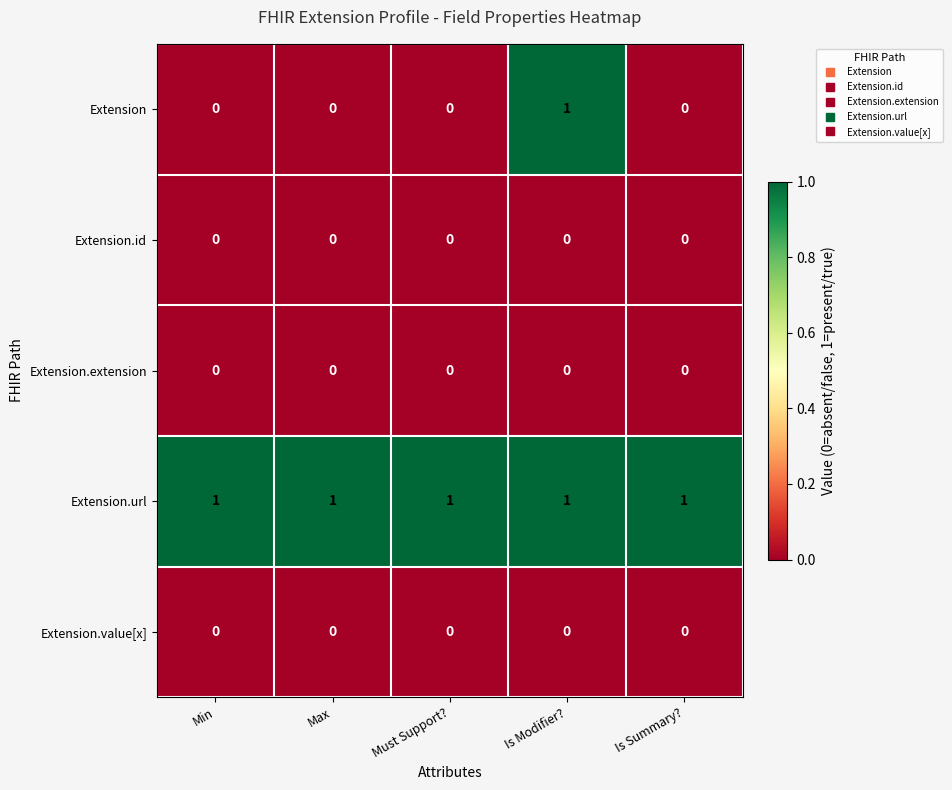

At which label does Extension reach its peak?

Is Modifier?